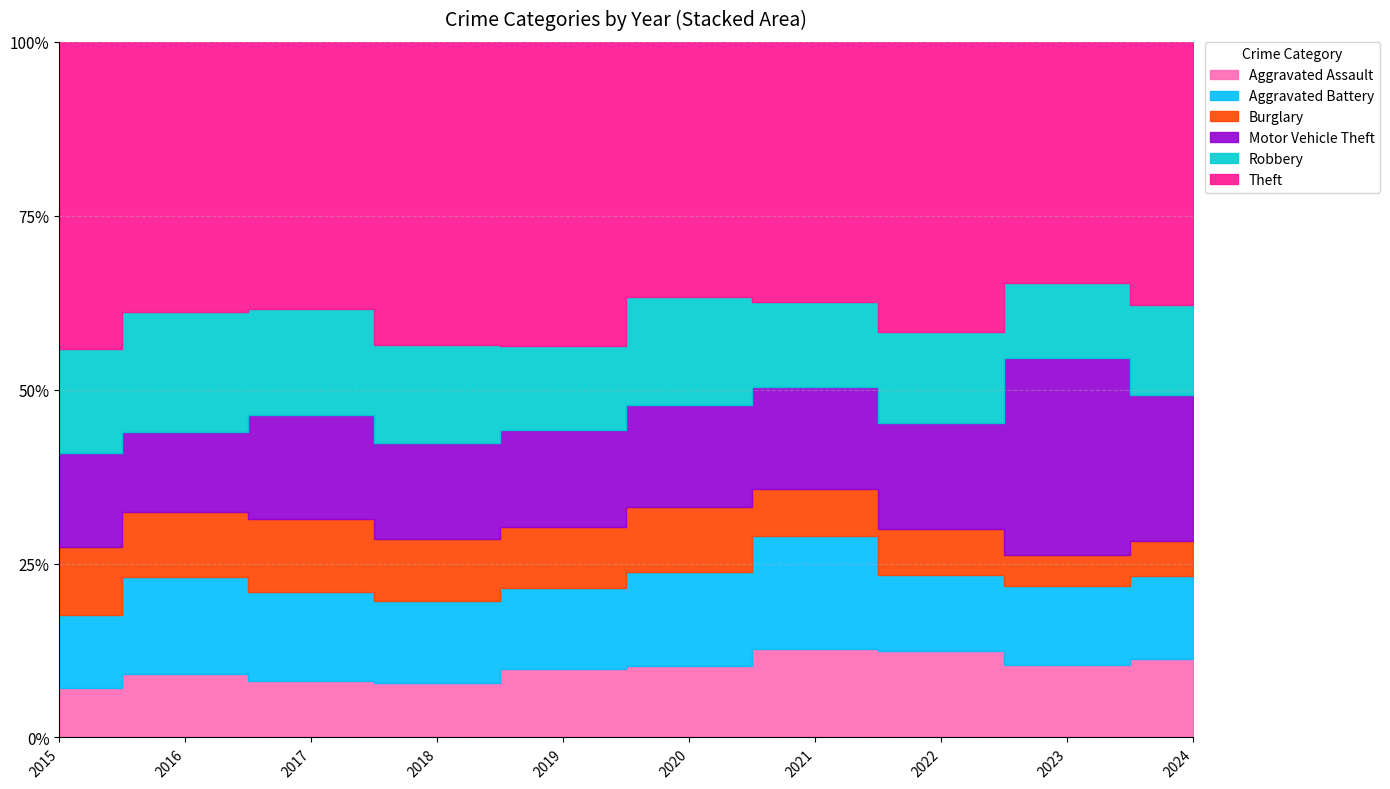

What is the difference between the Aggravated Battery values at 2017 and 2023?

37